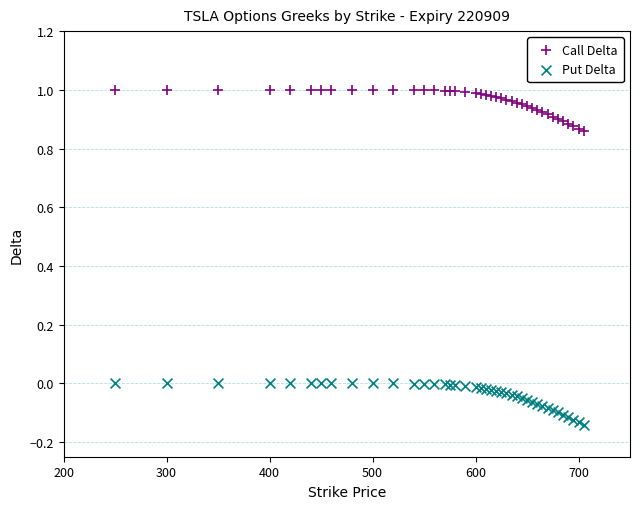

Which series has the widest spread of Y values?

Put Delta